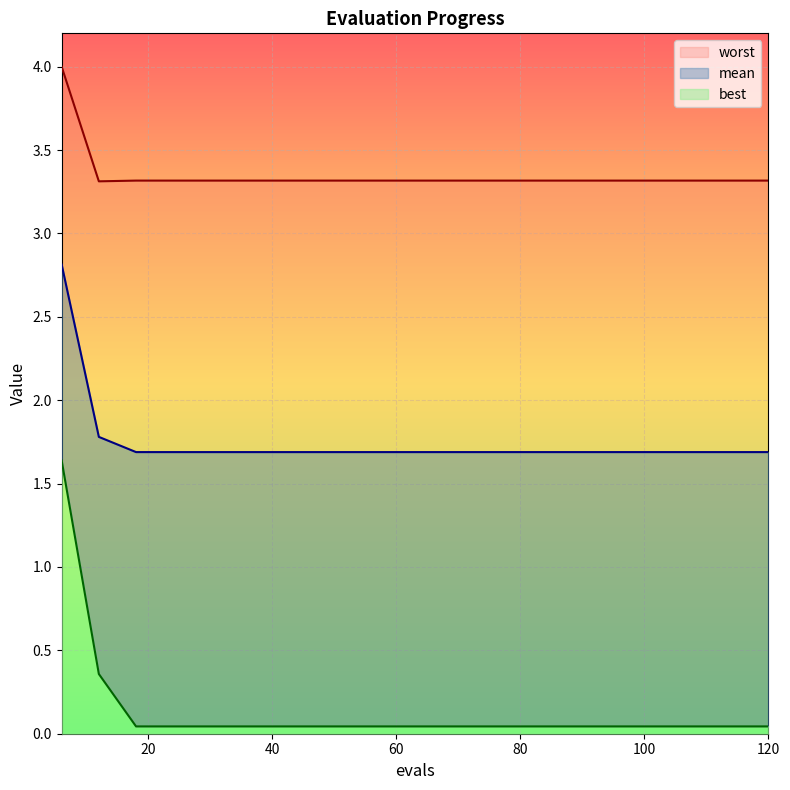

What is the sum of the best values at 36 and 78?

0.1